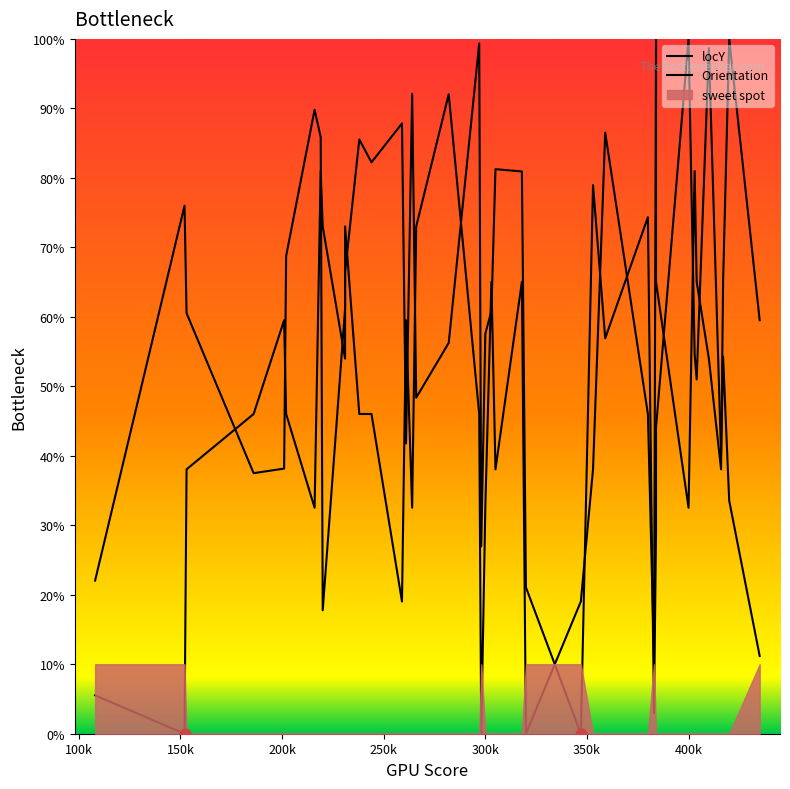

Which series reaches the maximum Y coordinate?

locY